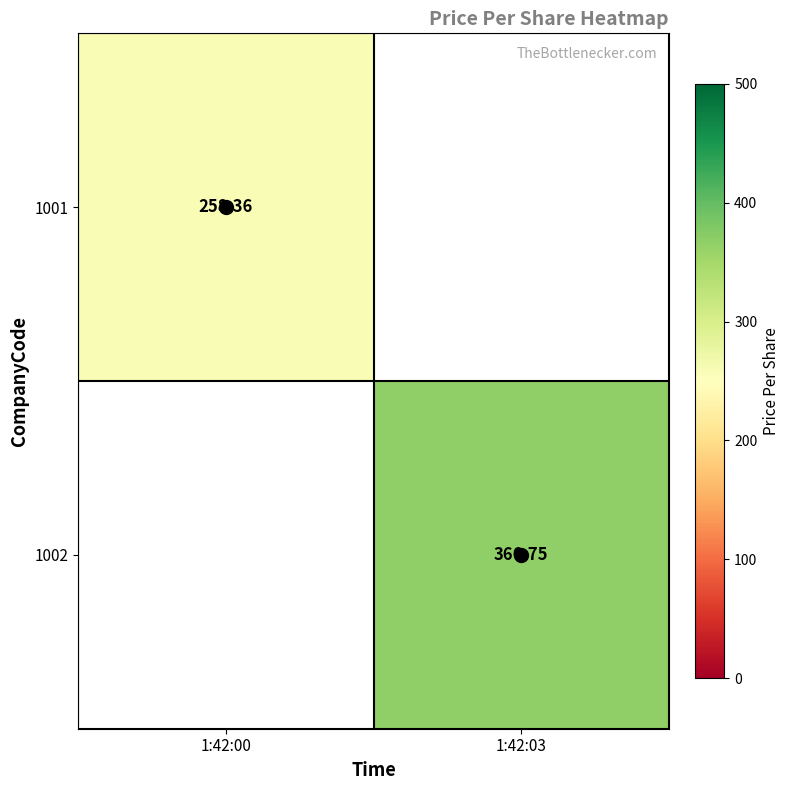

The 1001 series shows 77.8 at 1:42:00. True or false?

False